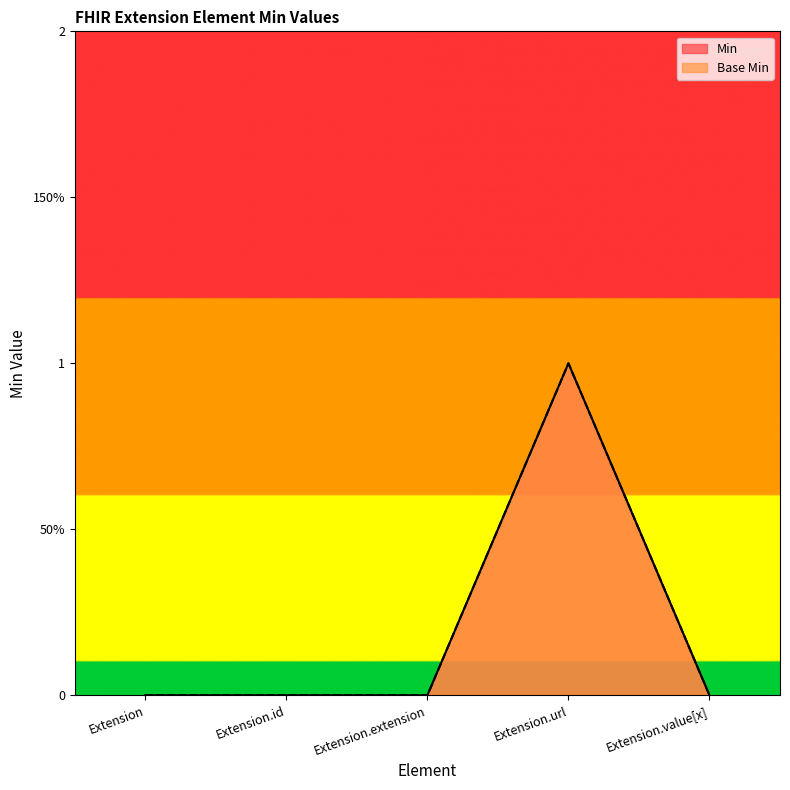

True or false: Min has a value of 0 at Extension.value[x].

True